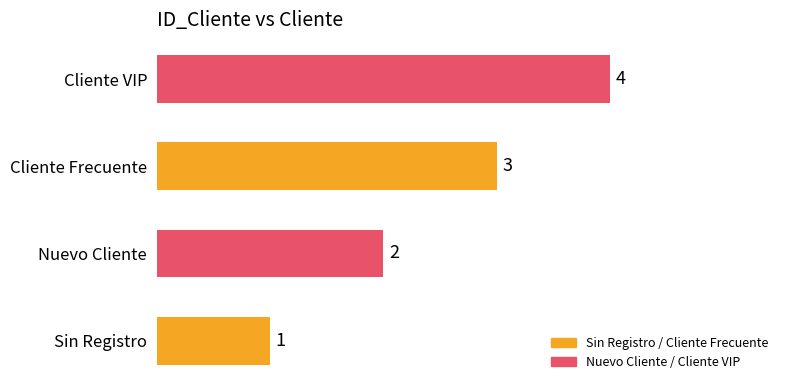

What is the difference between the maximum and minimum values?

3